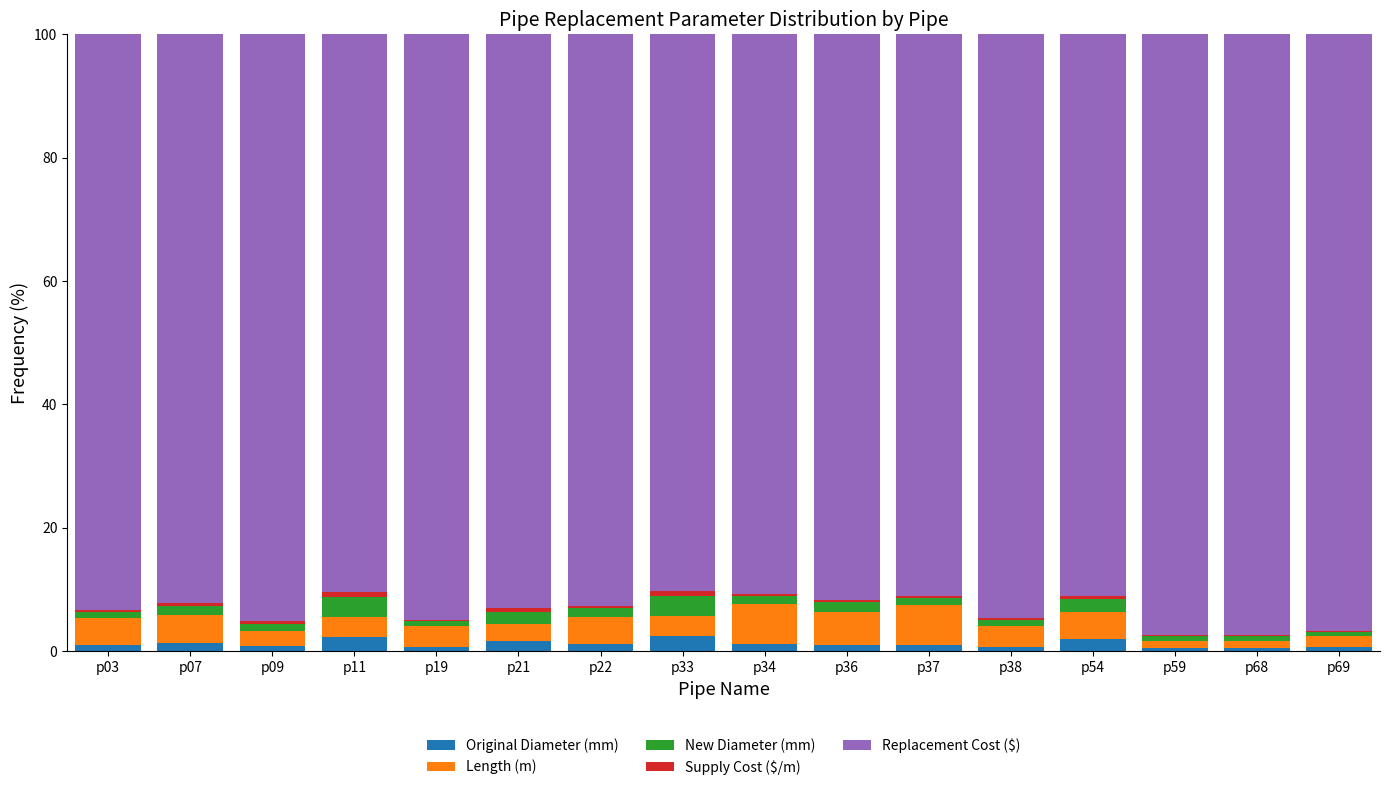

What is the highest value of the Original Diameter (mm) series?

2.4